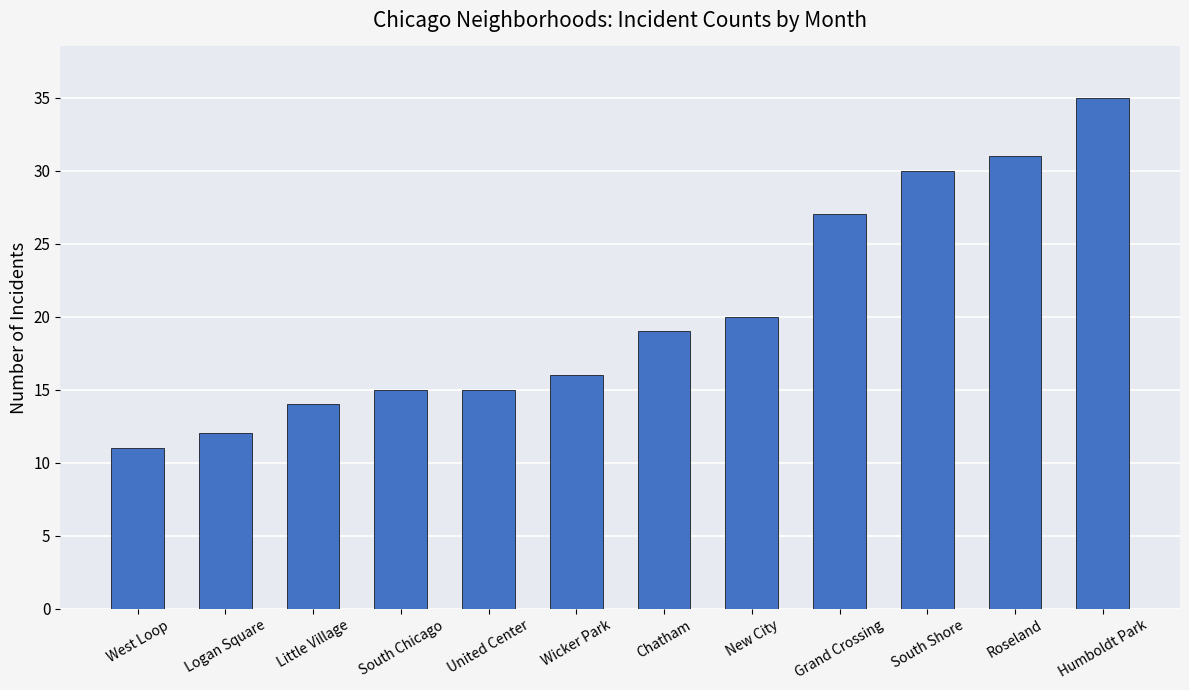

True or false: the data shows 19 at Chatham.

True